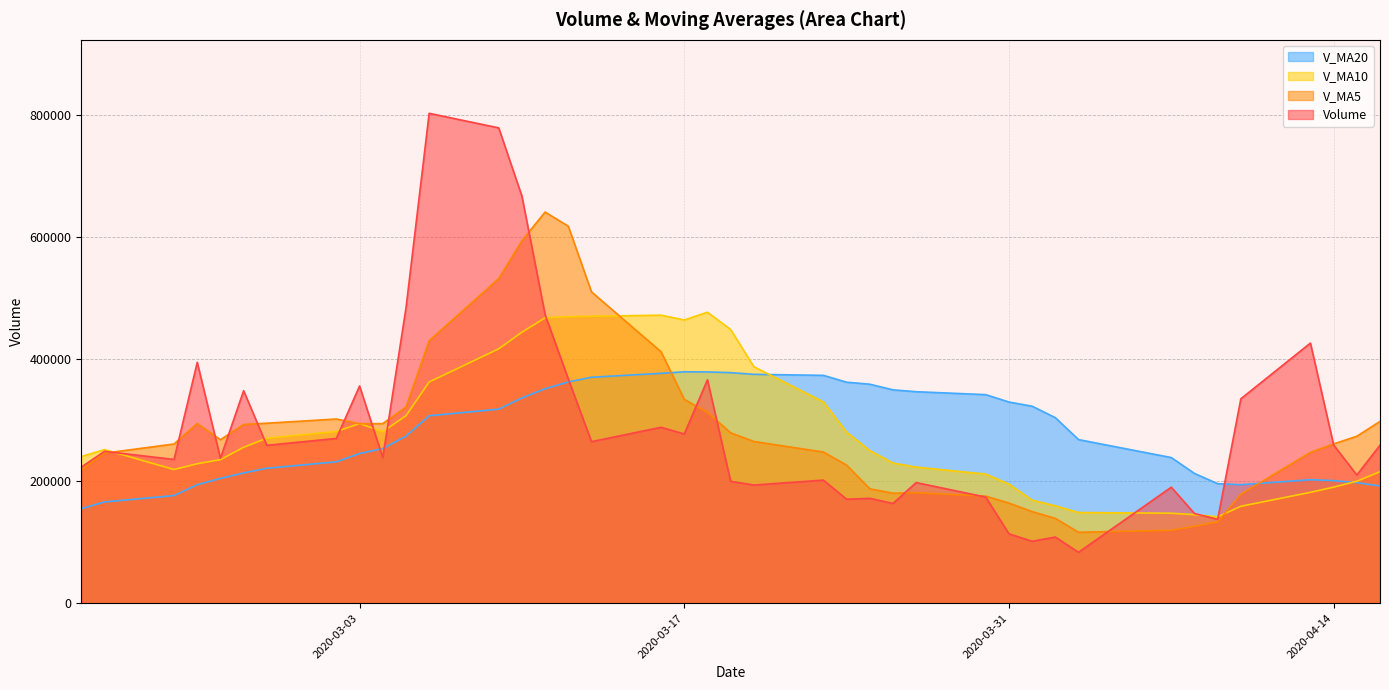

The v_ma10 series shows 67926.8 at 2020-03-31. True or false?

False